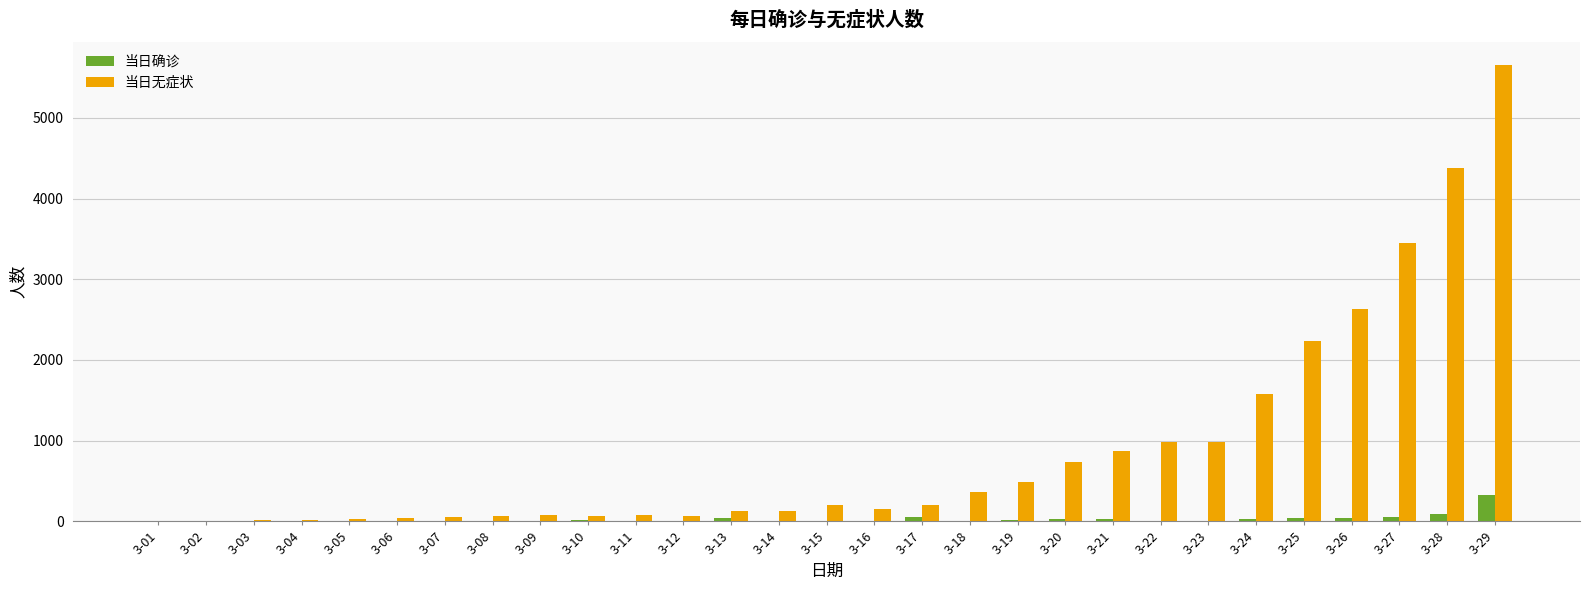

Between 3-20 and 3-27, which series saw the biggest shift?

当日无症状